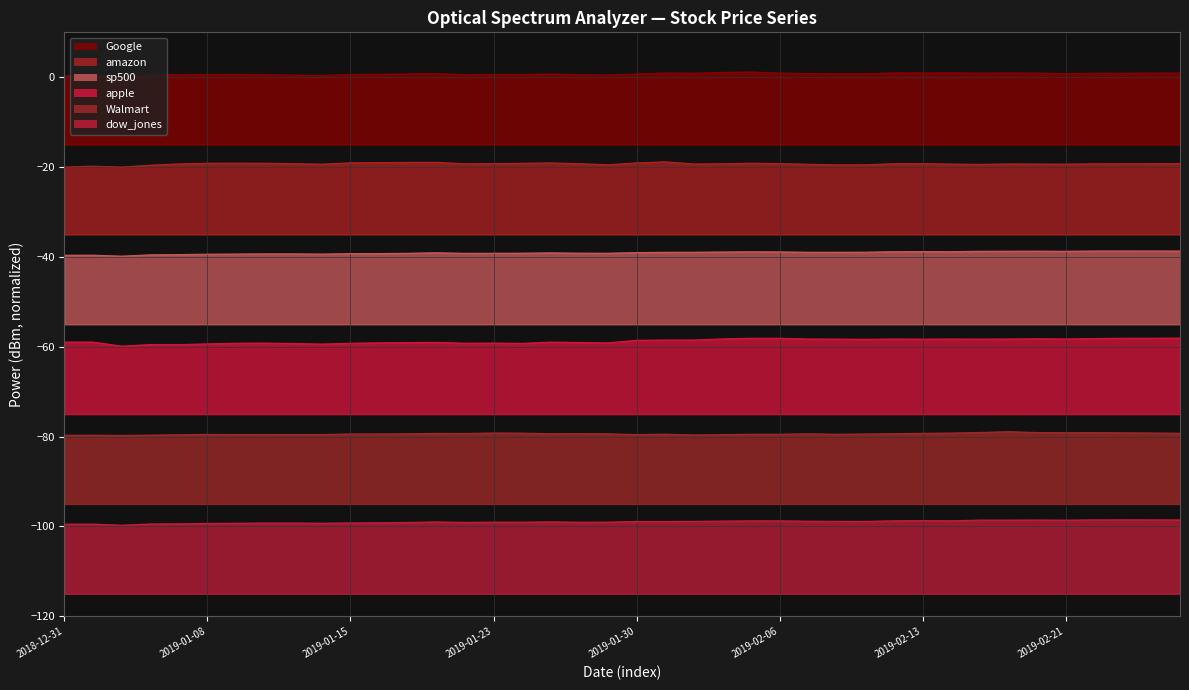

Where is the first local maximum for amazon?

2019-01-02